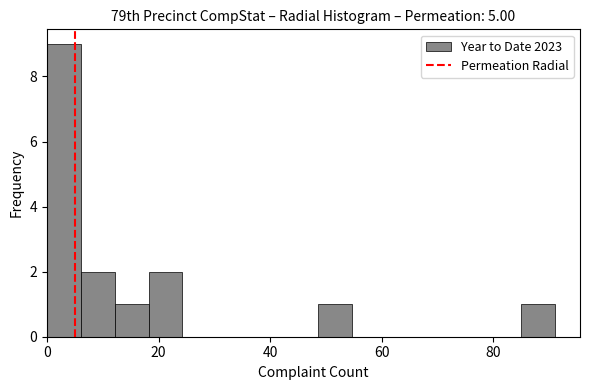

Read against the x-axis, roughly where is the centre of the tallest bar?

4